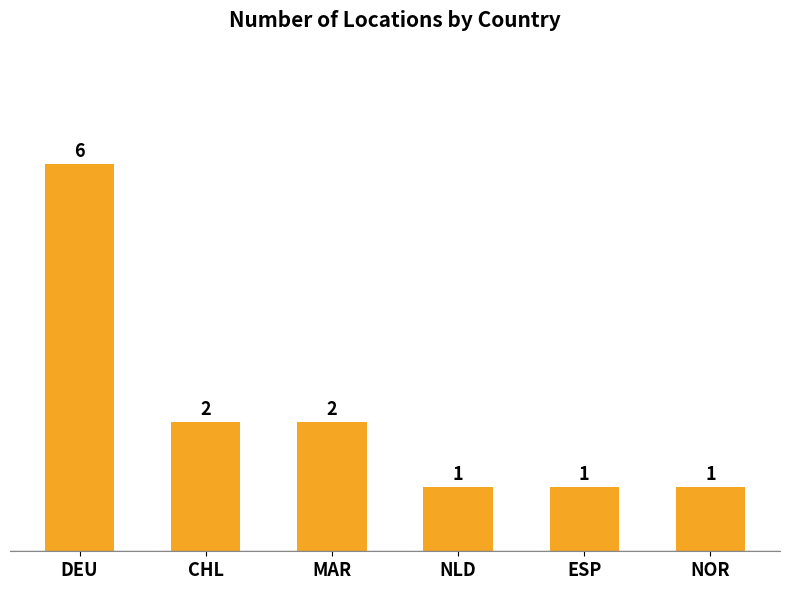

Reading right to left, extract all data points from this chart.

1	1	1	2	2	6